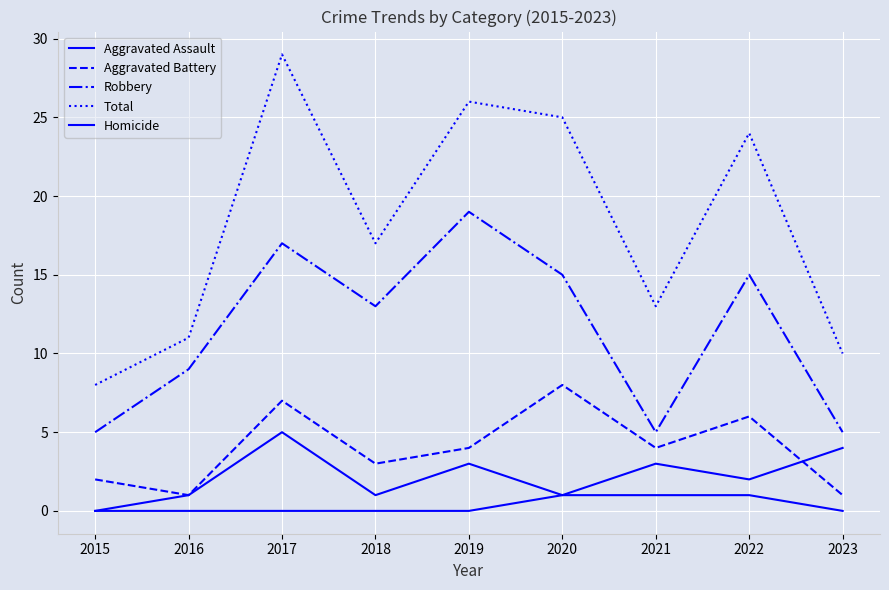

In Aggravated Assault, how many points are higher than both neighbors (excluding endpoints)?

3